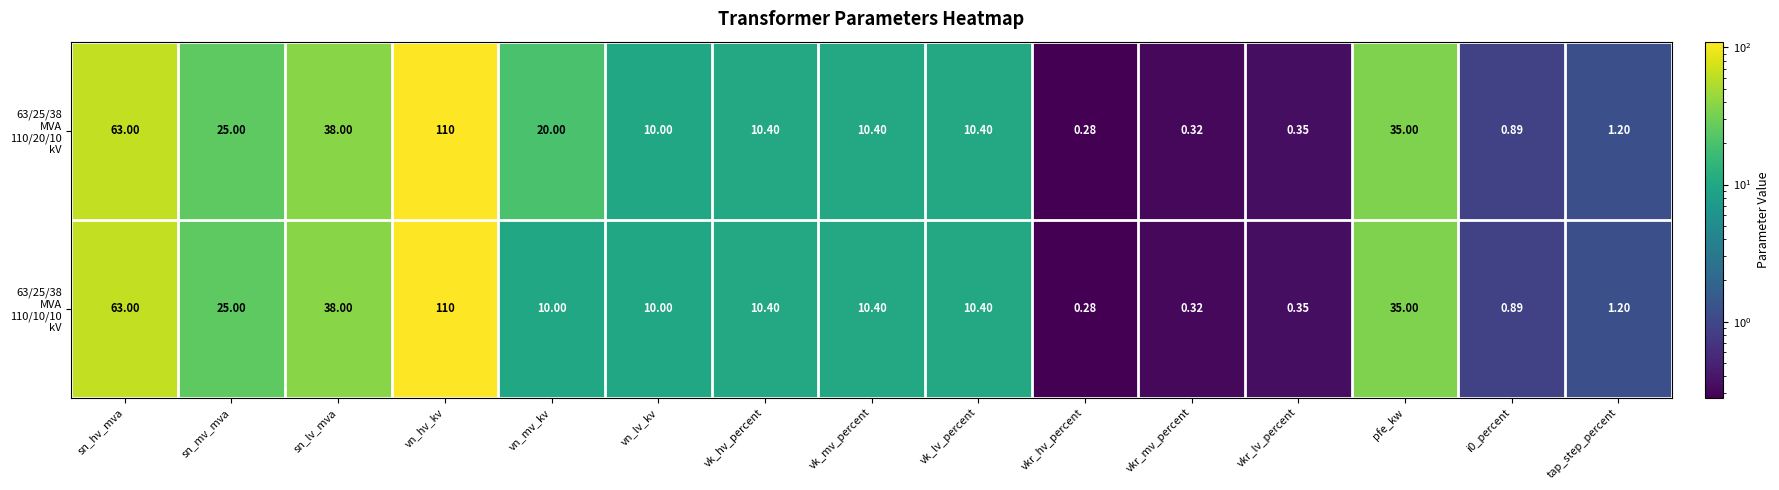

Which category has the lowest value across all series?

vkr_hv_percent